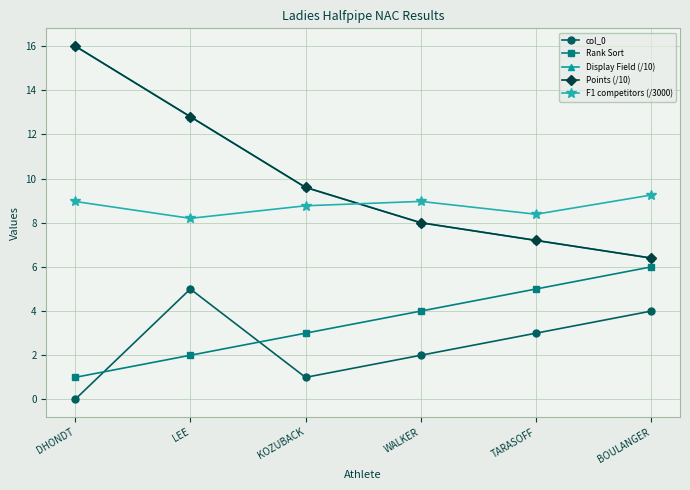

Does the chart have visible grid lines?

Yes